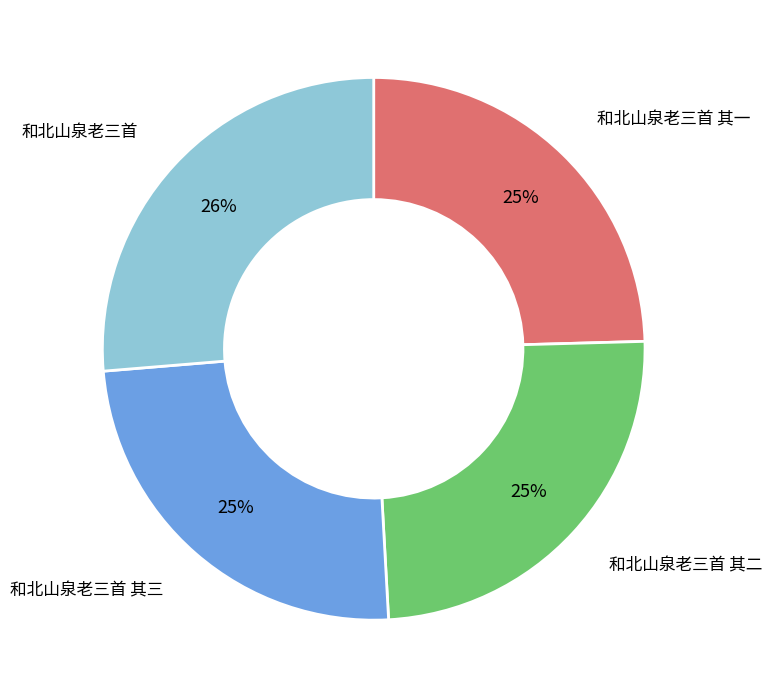

Which has a higher value, 和北山泉老三首 其一 or 和北山泉老三首?

和北山泉老三首